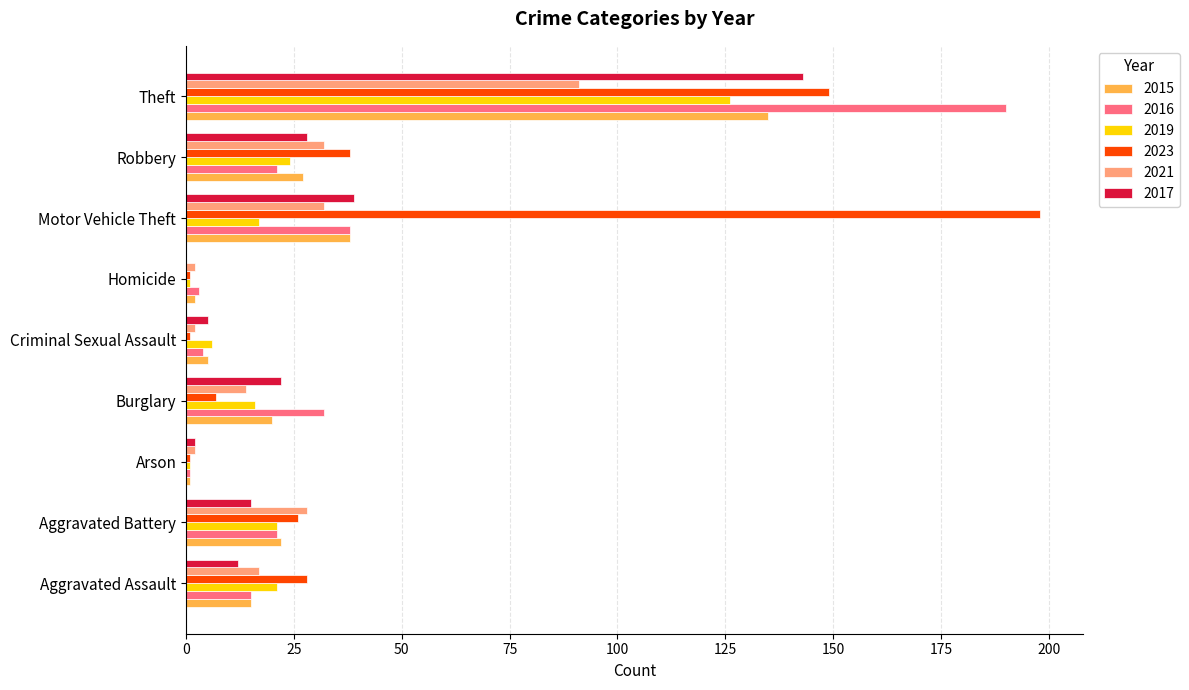

How many series are shown in this chart?

6